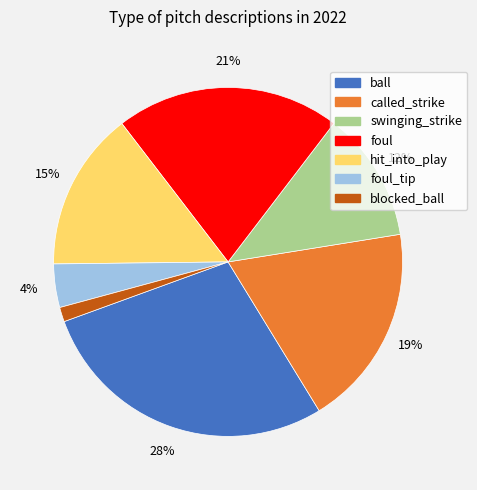

Is there a majority slice in this chart?

No